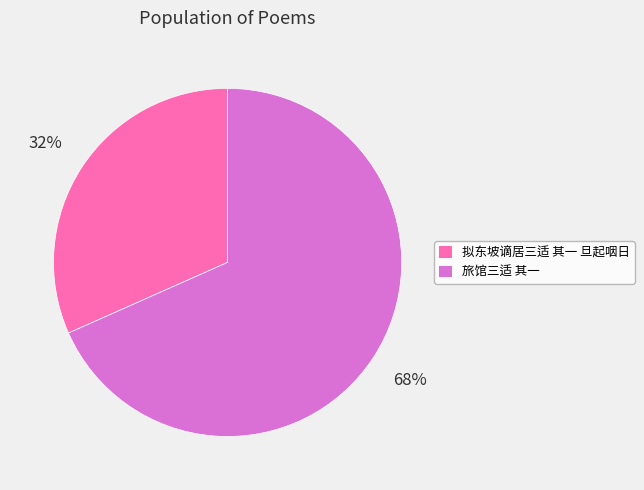

Is there any slice that represents more than half of the pie?

Yes